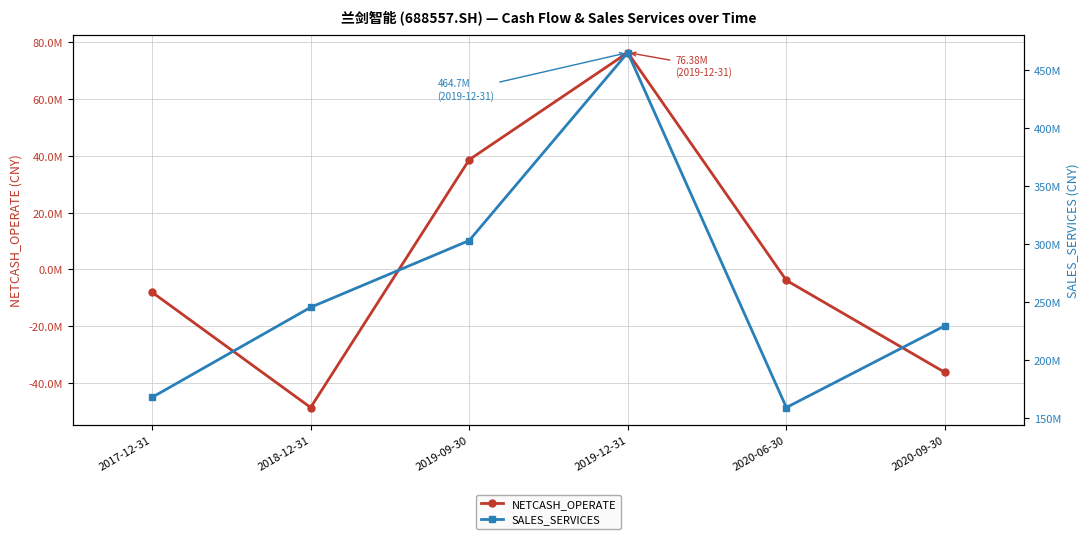

What are all the series names shown in the legend?

NETCASH_OPERATE, SALES_SERVICES